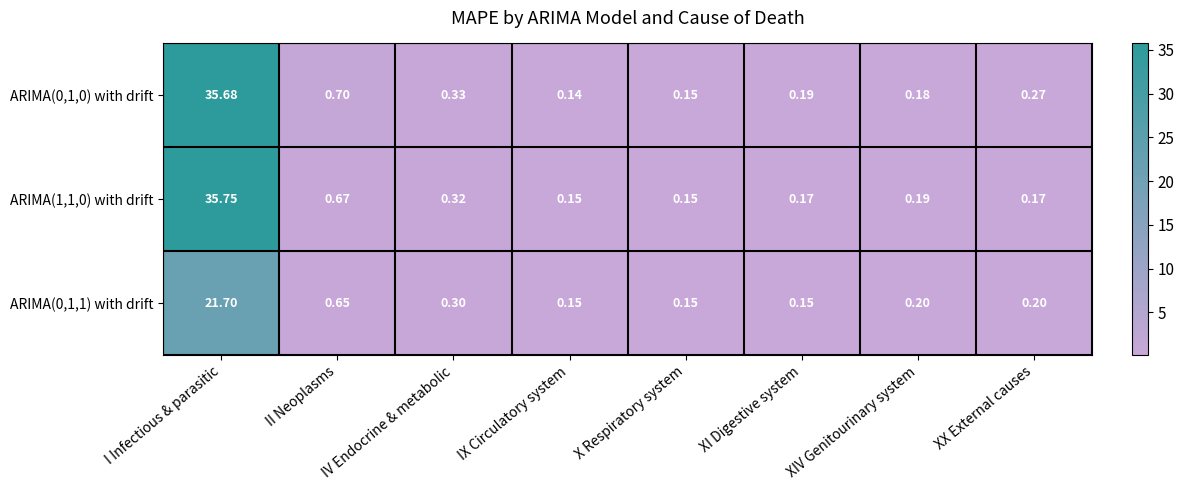

Where is ARIMA(0,1,1) with drift nearest to the value 10?

II Neoplasms